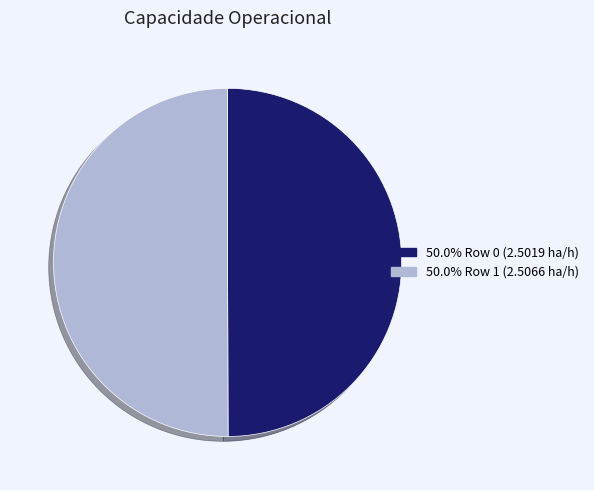

How many segments does this pie chart have?

2